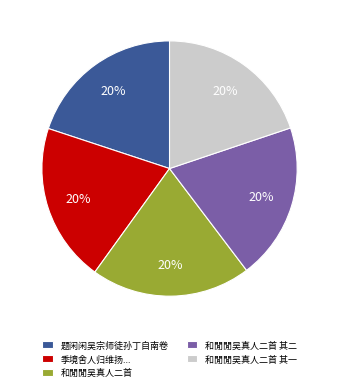

Approximately how many times larger is the value at 和閒閒吴真人二首 其一 compared to 和閒閒吴真人二首 其二?

1.0